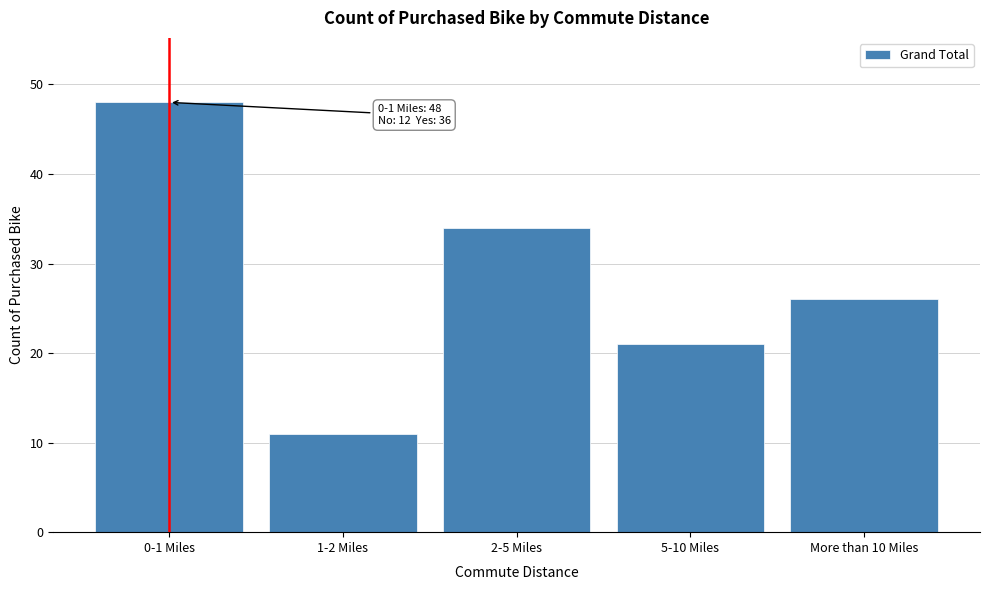

Reading left to right, list all the values displayed in this chart.

0-1 Miles=48	1-2 Miles=11	2-5 Miles=34	5-10 Miles=21	More than 10 Miles=26